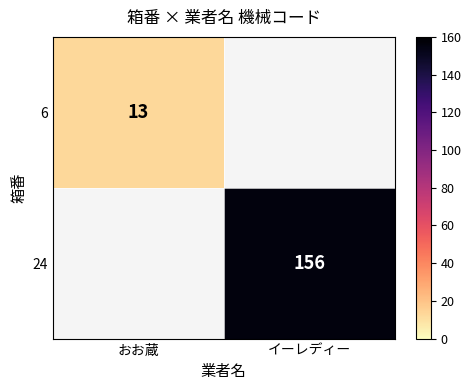

The value of 24 at イーレディー is 156. True or false?

True